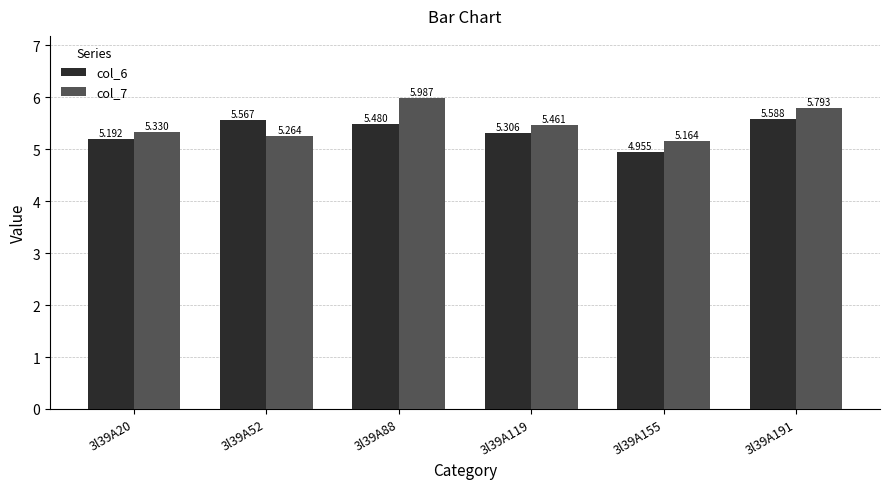

What is the sum of all col_7 values?

33.0